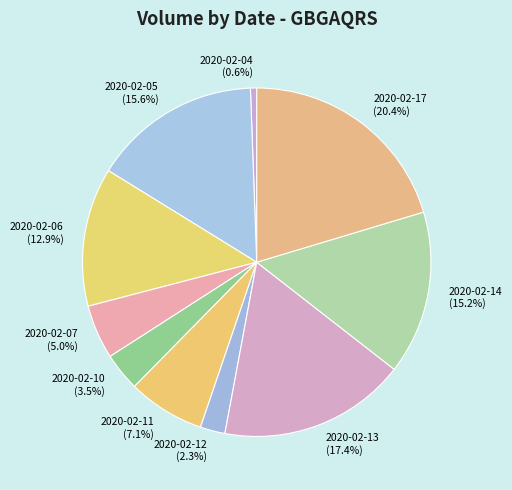

To the nearest percent, what is the combined percentage of 2020-02-05 and 2020-02-10?

19%